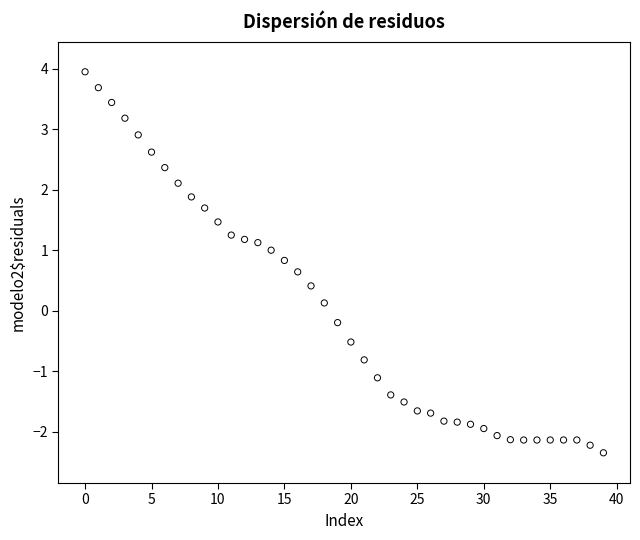

What is the range of Y values (max minus min)?

6.3